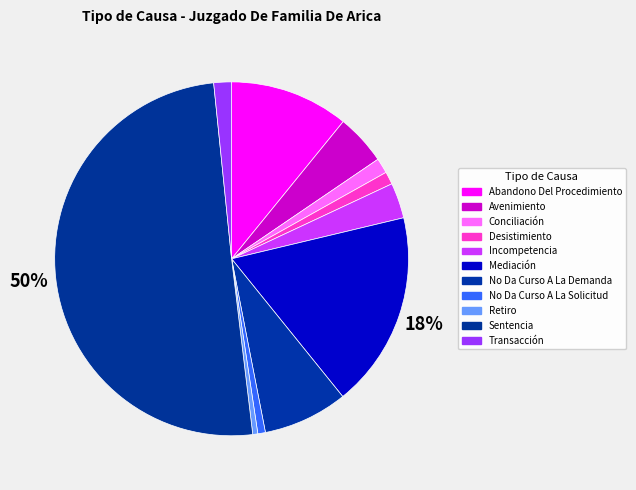

How many slices are in this pie chart?

11